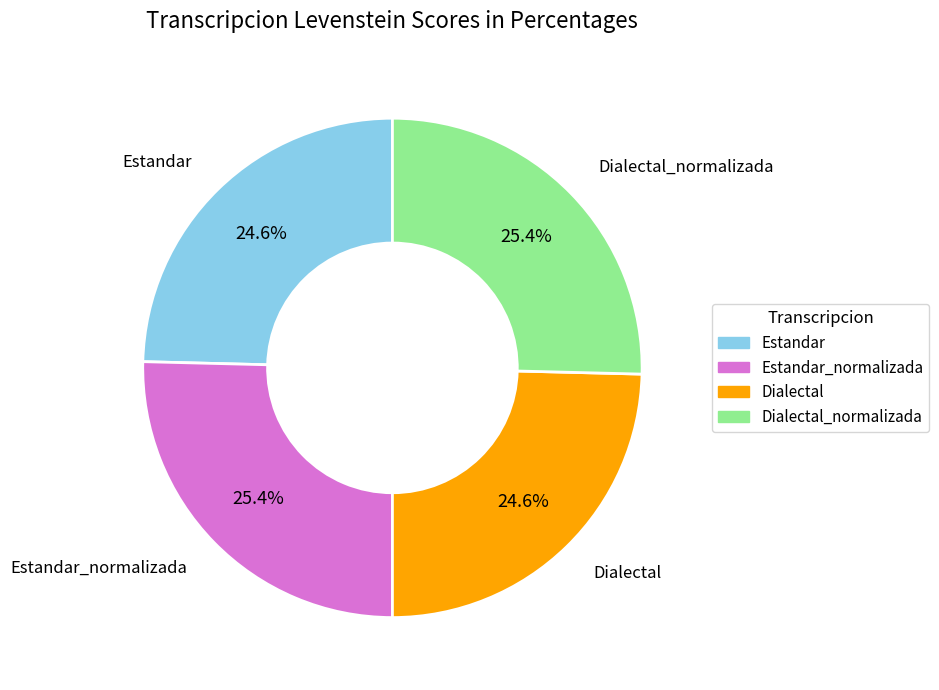

Is there any slice that represents more than half of the pie?

No